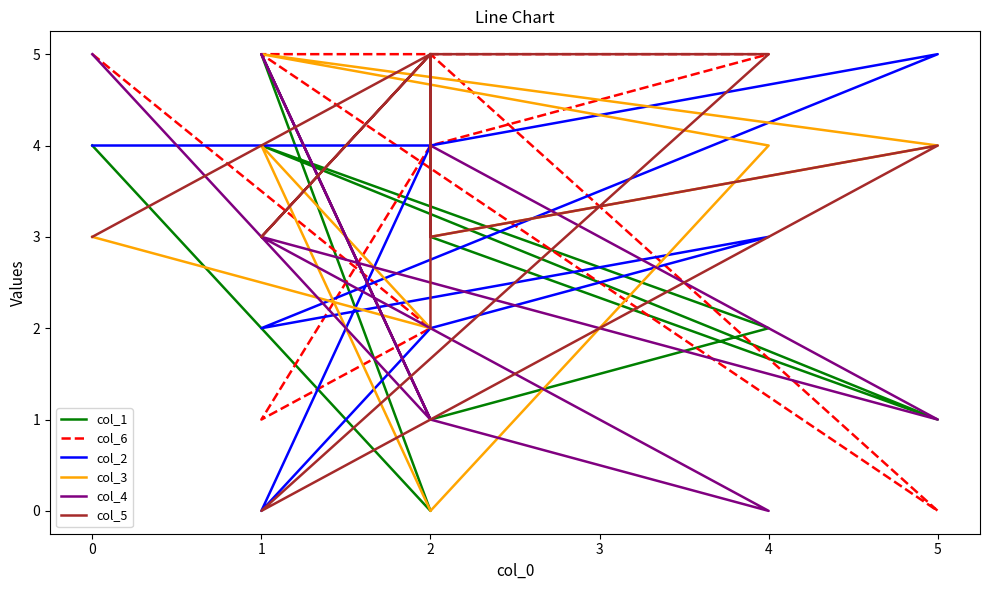

Read the col_2 value at 4.

3